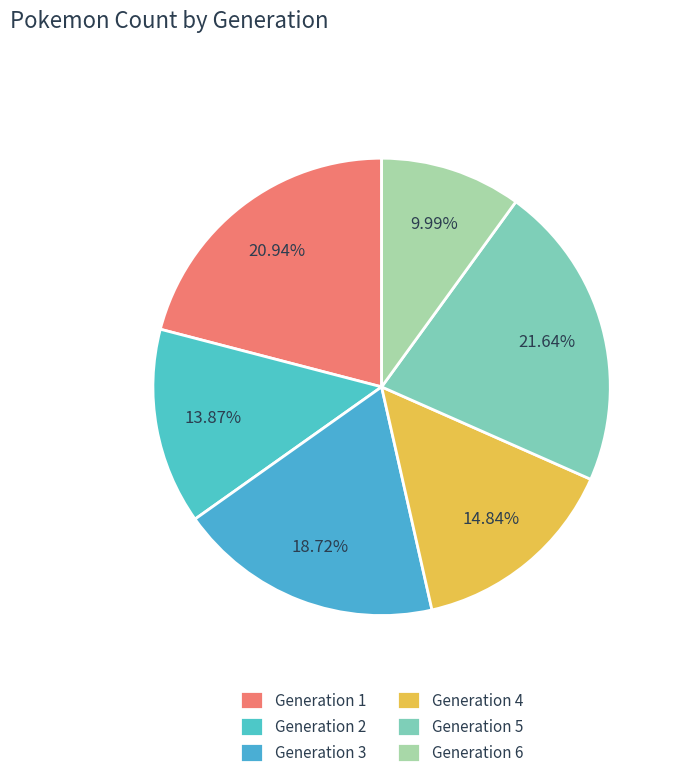

The Generation 3 slice represents 19% of the pie. True or false?

True